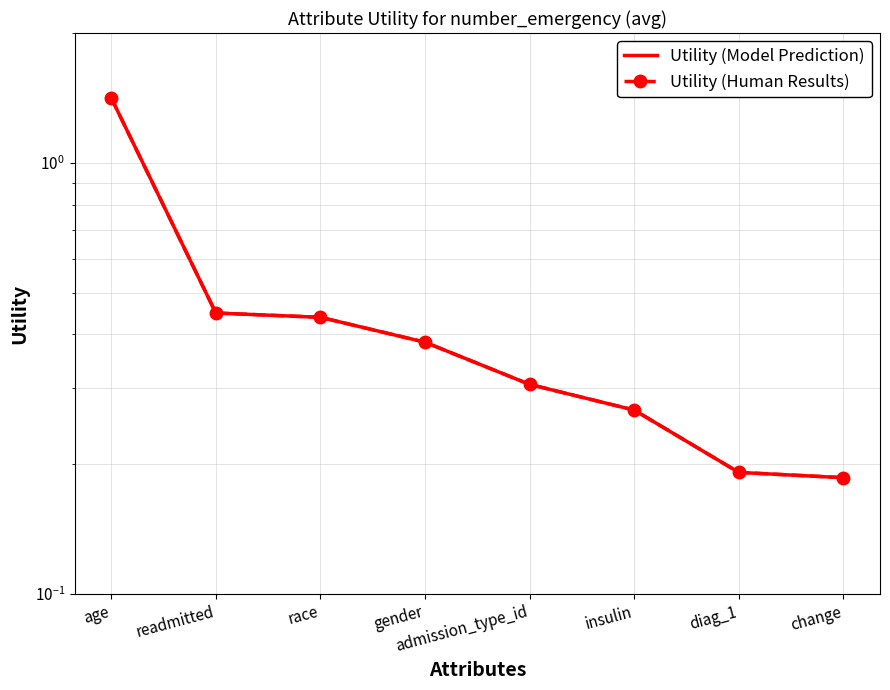

At how many categories does at least one series exceed 1?

1